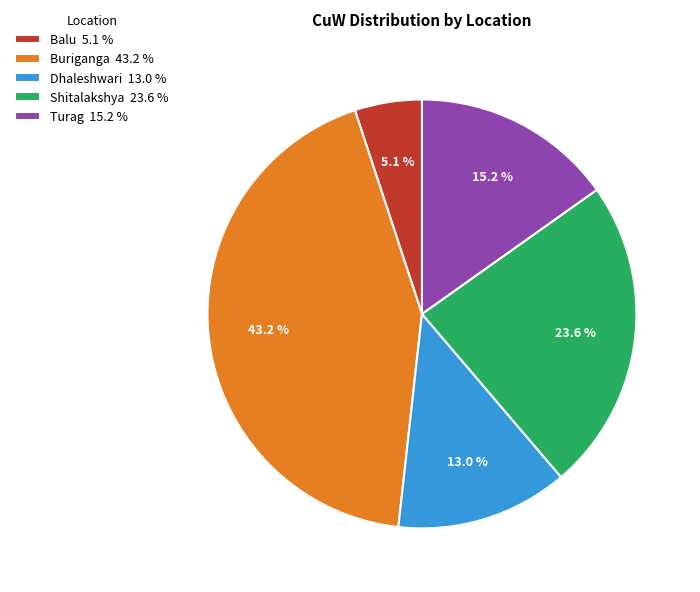

What portion of the pie excludes Balu?

94.9%